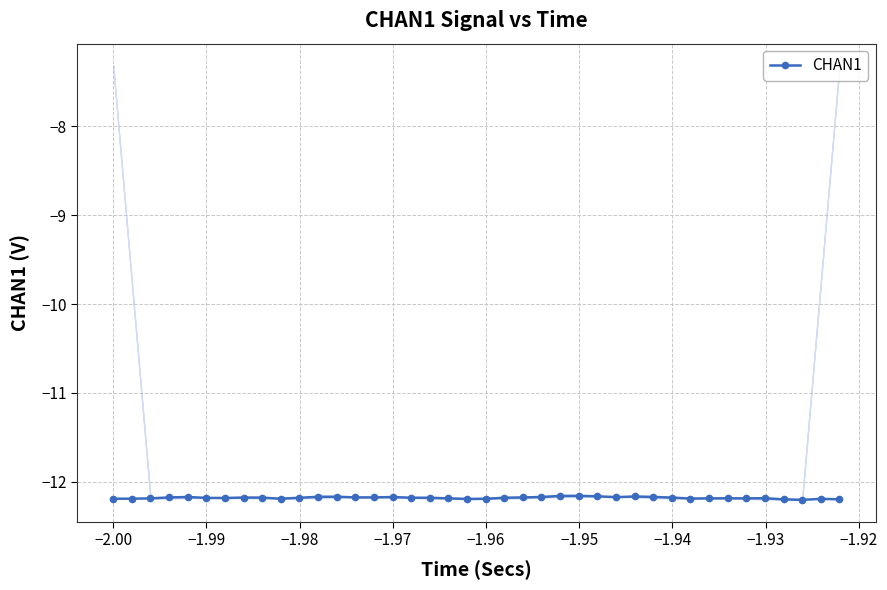

How many lines are shown in the chart?

1